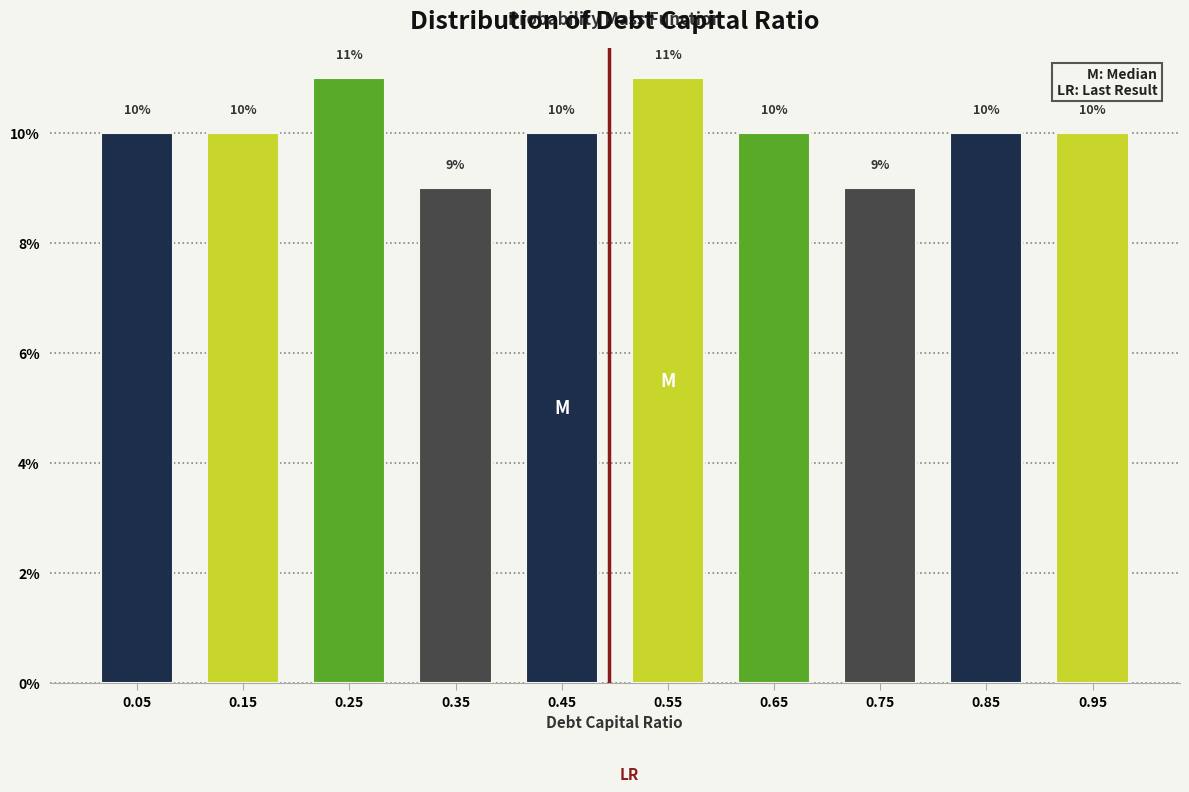

What is the height of the bar covering 0.4 to 0.5 on the x-axis?

10